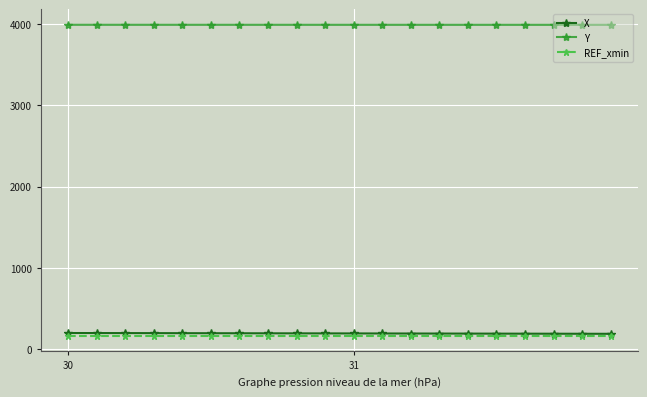

Which series has the largest total across all categories?

Y